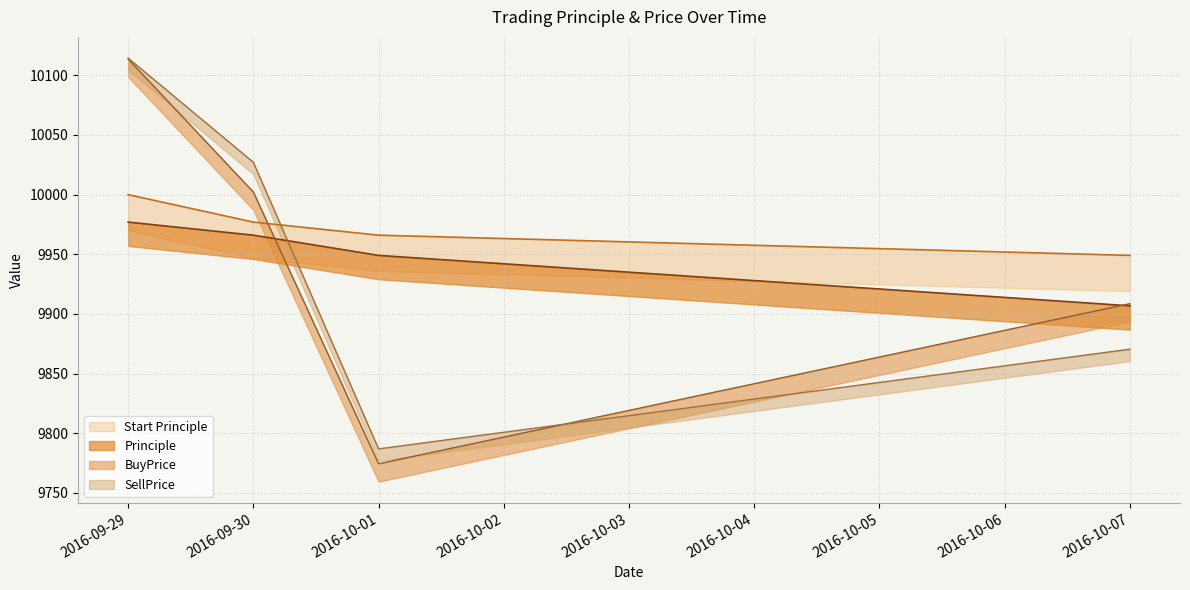

What value does the Start Principle series have at 2016-10-07?

9949.1